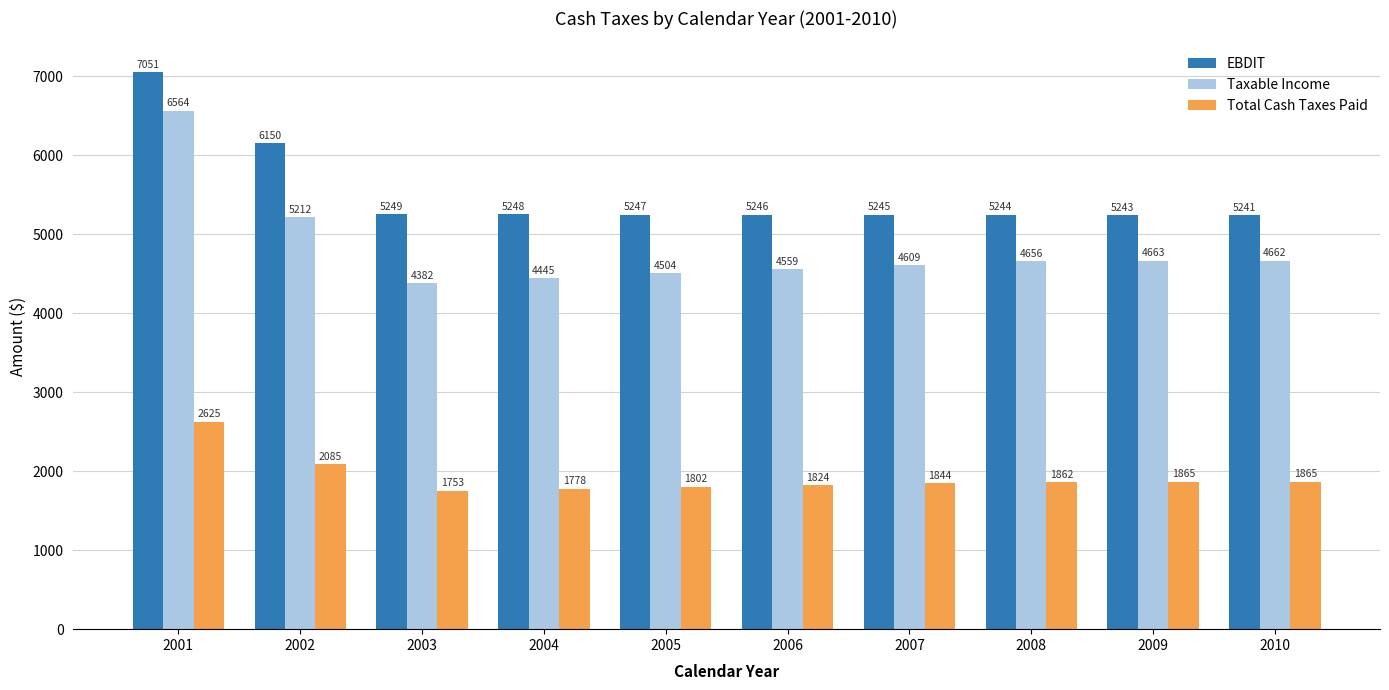

How many groups of bars are there?

10